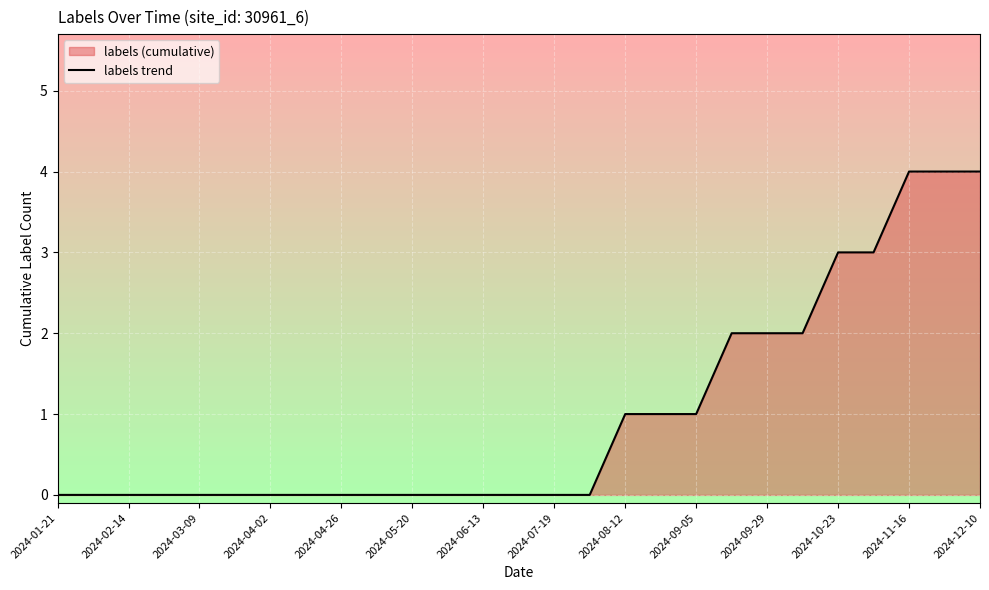

What is the maximum value shown in the chart?

4